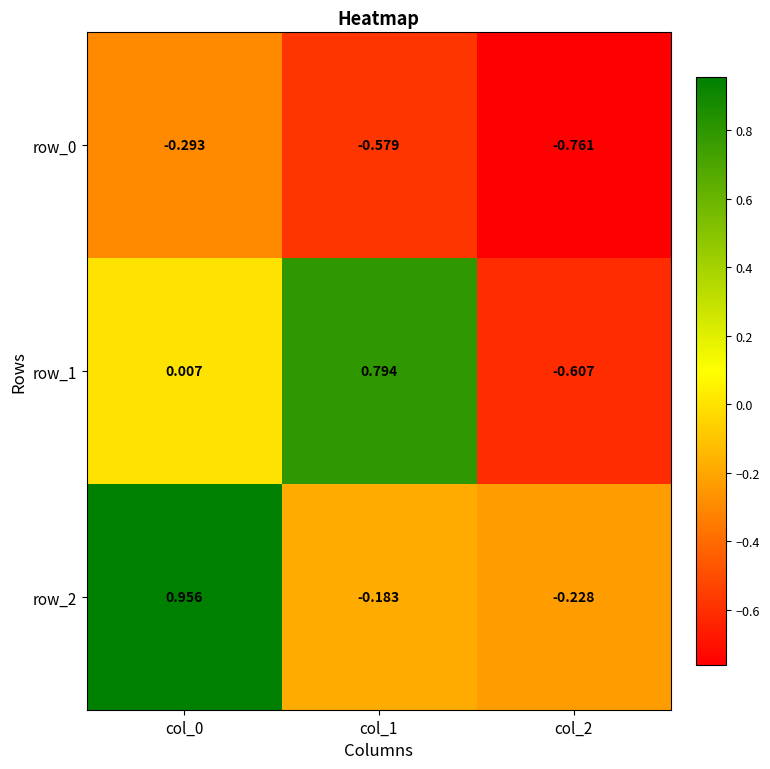

What is the average value of the row_2 series?

0.2